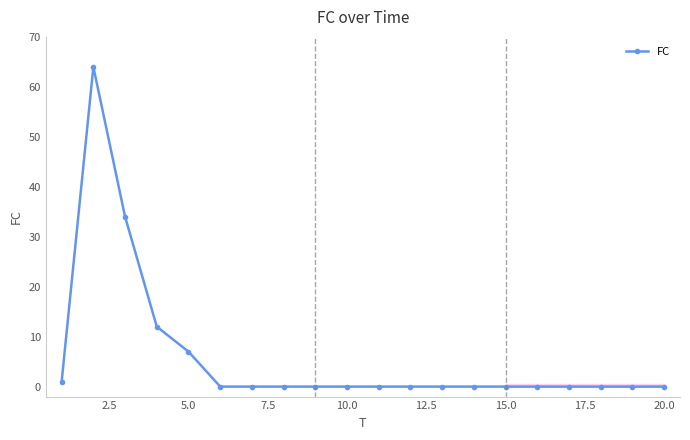

Reading left to right, list all the values displayed in this chart.

1	64	34	12	7	0	0	0	0	0	0	0	0	0	0	0	0	0	0	0